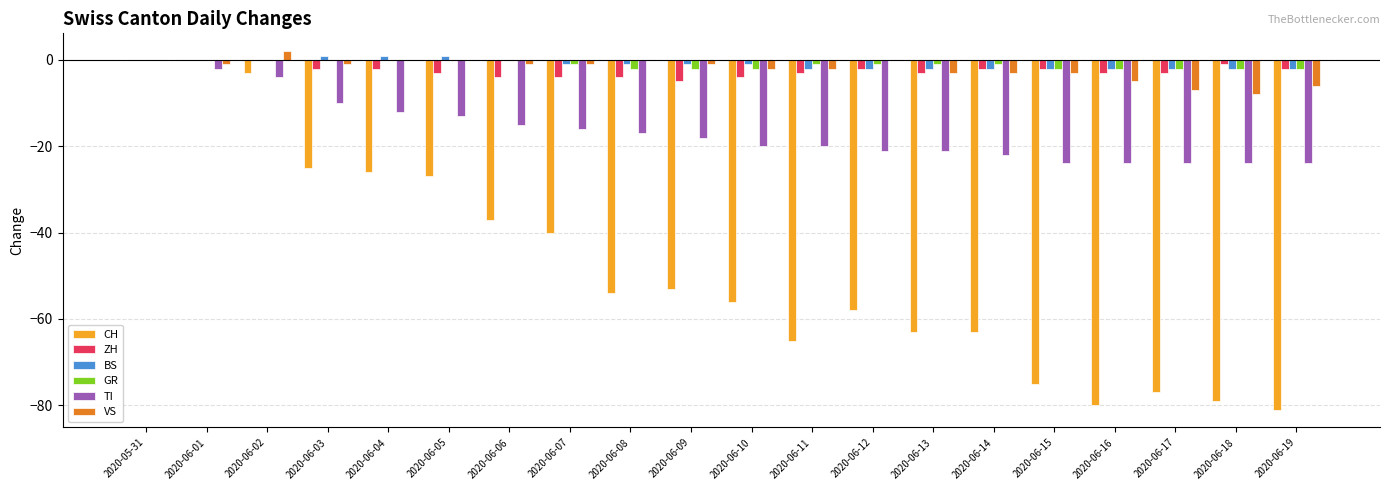

Reading left to right, transcribe all the data shown in this chart.

CH: 2020-05-31=0	2020-06-01=0	2020-06-02=-3	2020-06-03=-25	2020-06-04=-26	2020-06-05=-27	2020-06-06=-37	2020-06-07=-40	2020-06-08=-54	2020-06-09=-53	2020-06-10=-56	2020-06-11=-65	2020-06-12=-58	2020-06-13=-63	2020-06-14=-63	2020-06-15=-75	2020-06-16=-80	2020-06-17=-77	2020-06-18=-79	2020-06-19=-81
ZH: 2020-05-31=0	2020-06-01=0	2020-06-02=0	2020-06-03=-2	2020-06-04=-2	2020-06-05=-3	2020-06-06=-4	2020-06-07=-4	2020-06-08=-4	2020-06-09=-5	2020-06-10=-4	2020-06-11=-3	2020-06-12=-2	2020-06-13=-3	2020-06-14=-2	2020-06-15=-2	2020-06-16=-3	2020-06-17=-3	2020-06-18=-1	2020-06-19=-2
BS: 2020-05-31=0	2020-06-01=0	2020-06-02=0	2020-06-03=1	2020-06-04=1	2020-06-05=1	2020-06-06=0	2020-06-07=-1	2020-06-08=-1	2020-06-09=-1	2020-06-10=-1	2020-06-11=-2	2020-06-12=-2	2020-06-13=-2	2020-06-14=-2	2020-06-15=-2	2020-06-16=-2	2020-06-17=-2	2020-06-18=-2	2020-06-19=-2
GR: 2020-05-31=0	2020-06-01=0	2020-06-02=0	2020-06-03=0	2020-06-04=0	2020-06-05=0	2020-06-06=0	2020-06-07=-1	2020-06-08=-2	2020-06-09=-2	2020-06-10=-2	2020-06-11=-1	2020-06-12=-1	2020-06-13=-1	2020-06-14=-1	2020-06-15=-2	2020-06-16=-2	2020-06-17=-2	2020-06-18=-2	2020-06-19=-2
TI: 2020-05-31=0	2020-06-01=-2	2020-06-02=-4	2020-06-03=-10	2020-06-04=-12	2020-06-05=-13	2020-06-06=-15	2020-06-07=-16	2020-06-08=-17	2020-06-09=-18	2020-06-10=-20	2020-06-11=-20	2020-06-12=-21	2020-06-13=-21	2020-06-14=-22	2020-06-15=-24	2020-06-16=-24	2020-06-17=-24	2020-06-18=-24	2020-06-19=-24
VS: 2020-05-31=0	2020-06-01=-1	2020-06-02=2	2020-06-03=-1	2020-06-04=0	2020-06-05=0	2020-06-06=-1	2020-06-07=-1	2020-06-08=0	2020-06-09=-1	2020-06-10=-2	2020-06-11=-2	2020-06-12=0	2020-06-13=-3	2020-06-14=-3	2020-06-15=-3	2020-06-16=-5	2020-06-17=-7	2020-06-18=-8	2020-06-19=-6